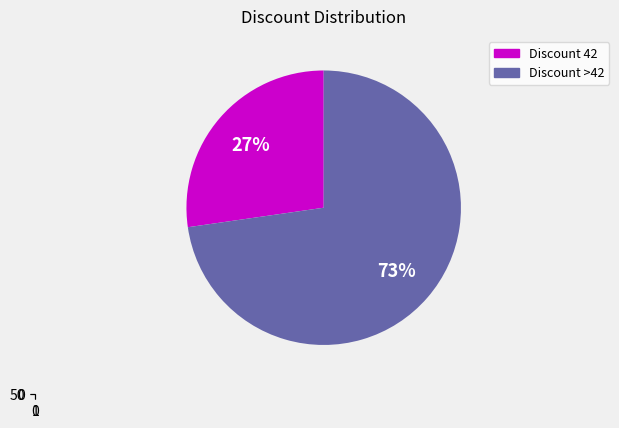

How many slices are in this pie chart?

2